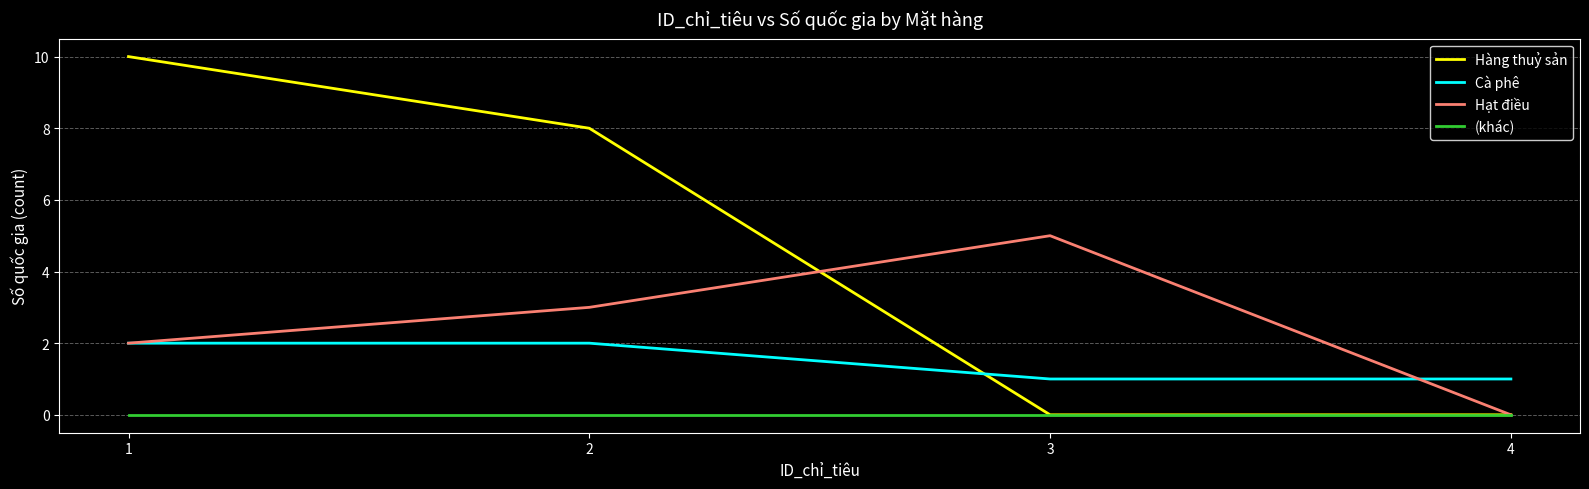

The Hạt điều series shows -2 at 4. True or false?

False